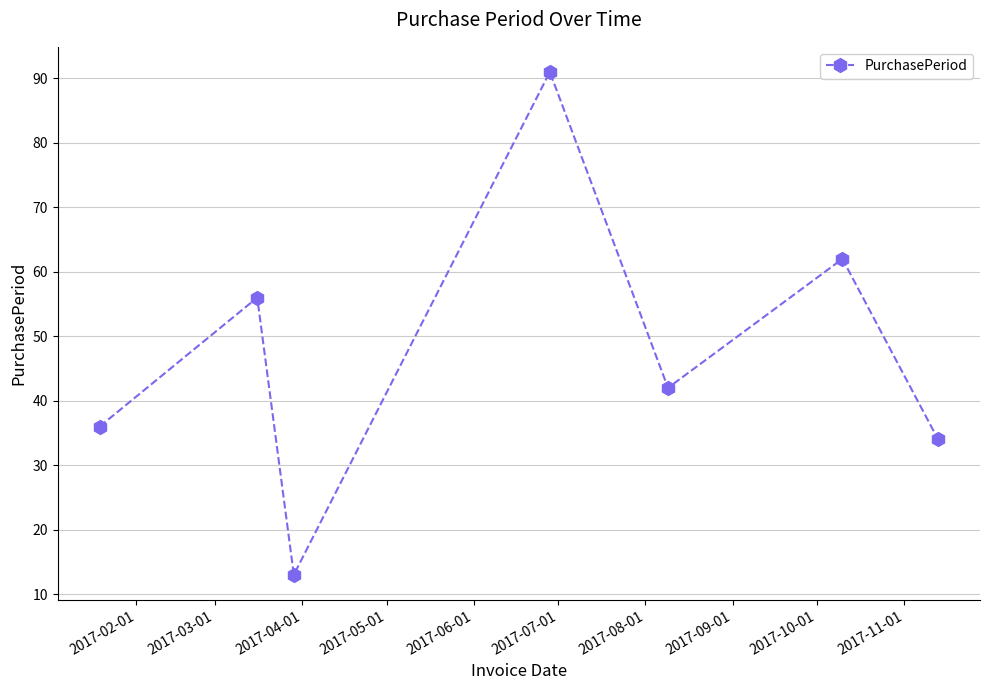

How many points are higher than both their immediate neighbors (excluding endpoints)?

3